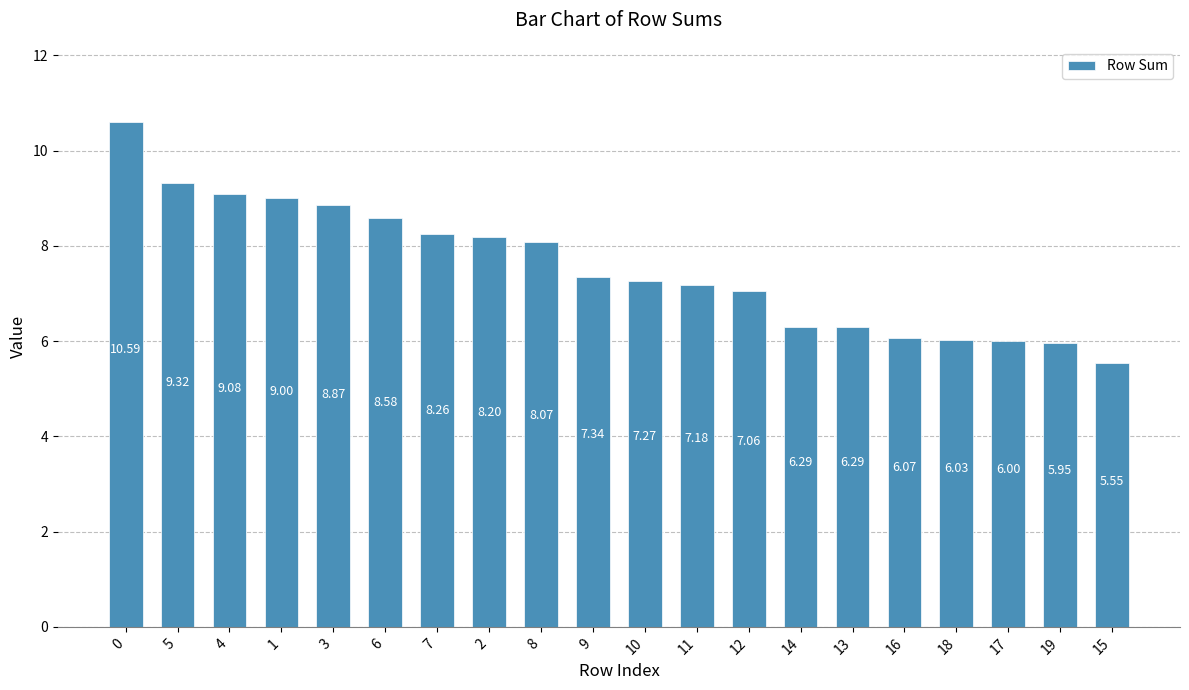

What is the difference between the maximum and minimum values?

5.0